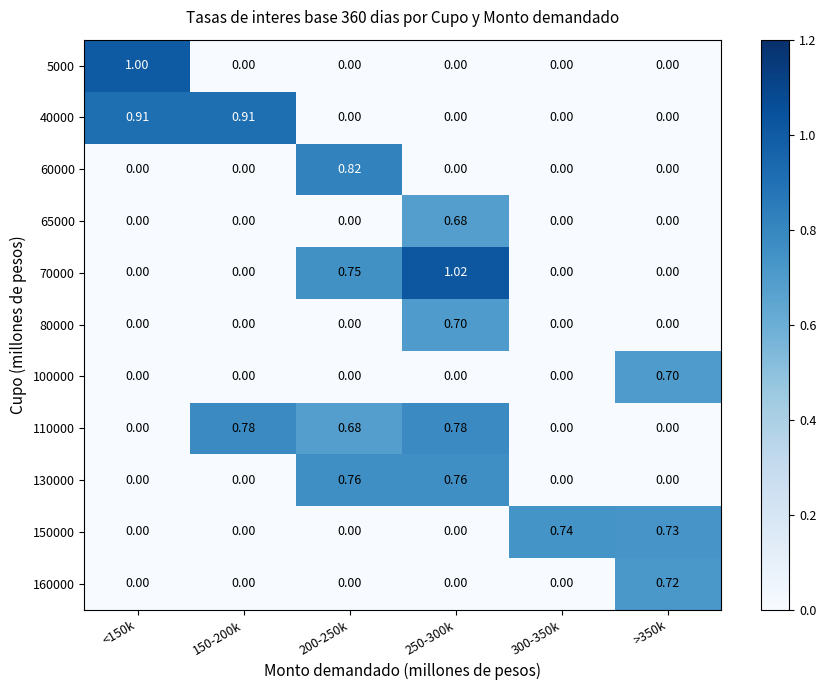

Is the value of 130000 at 150-200k greater than the value of 70000 at 250-300k?

No